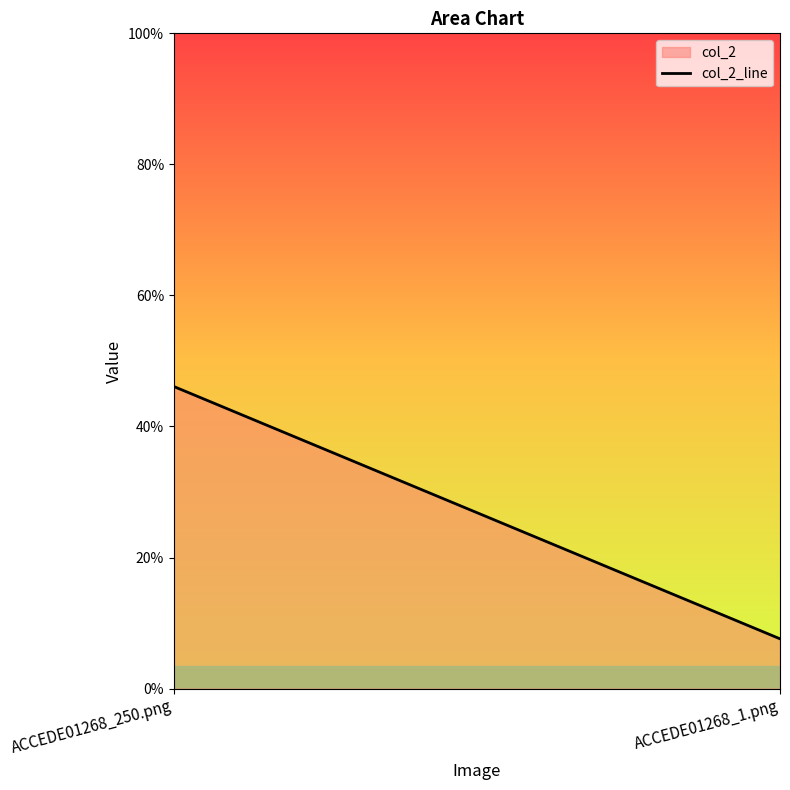

Reading right to left, list all the values displayed in this chart.

ACCEDE01268_1.png=0.1	ACCEDE01268_250.png=0.5